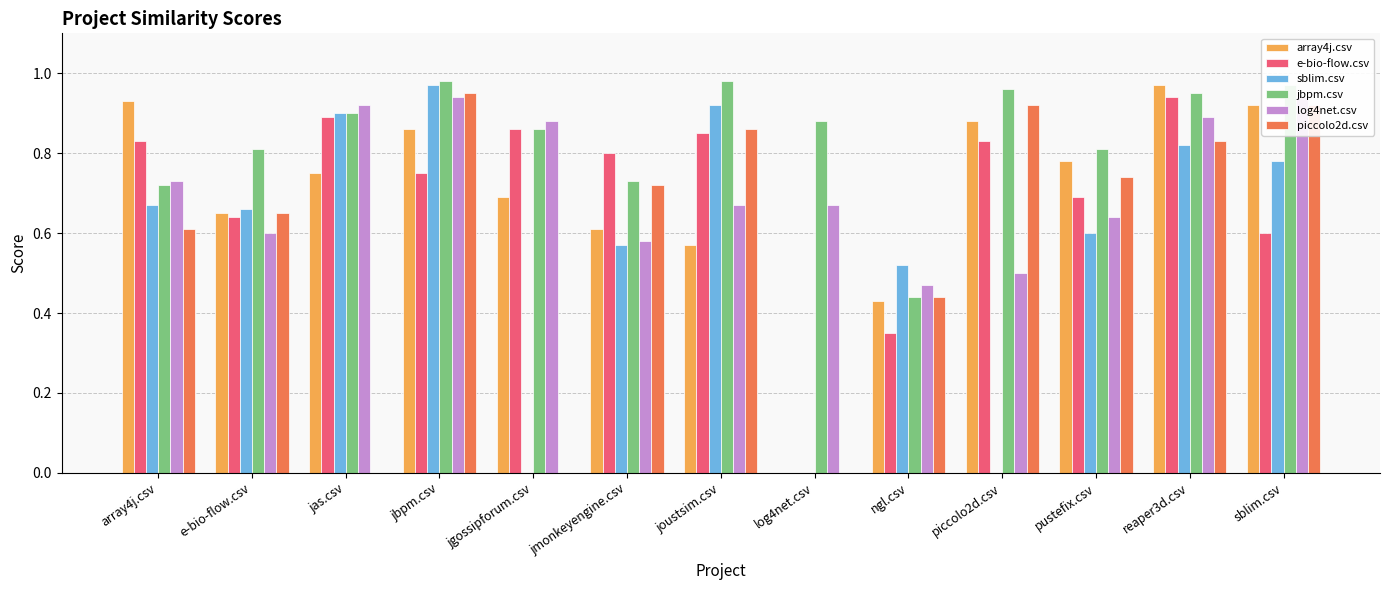

Between log4net.csv and jas.csv, which is larger?

jas.csv